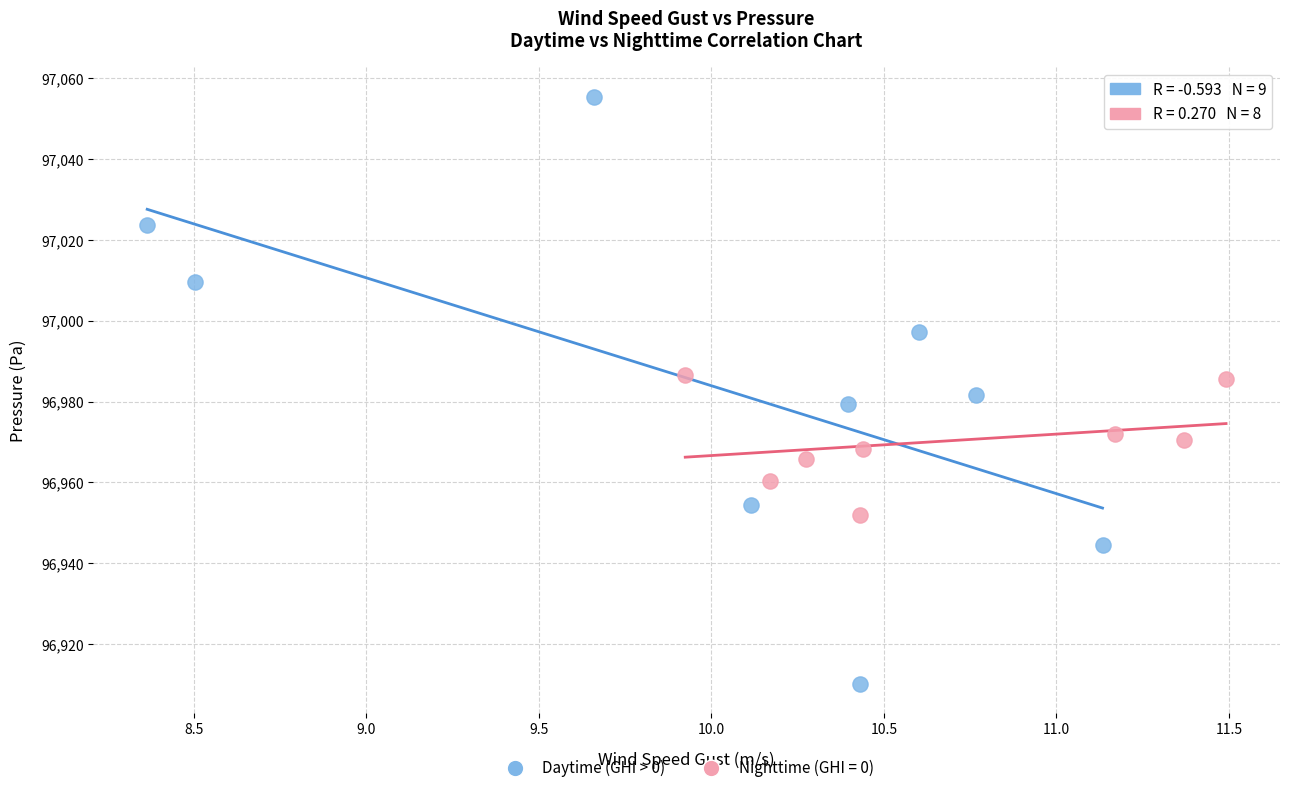

Which series has the largest Y range (max minus min)?

Daytime (GHI > 0)